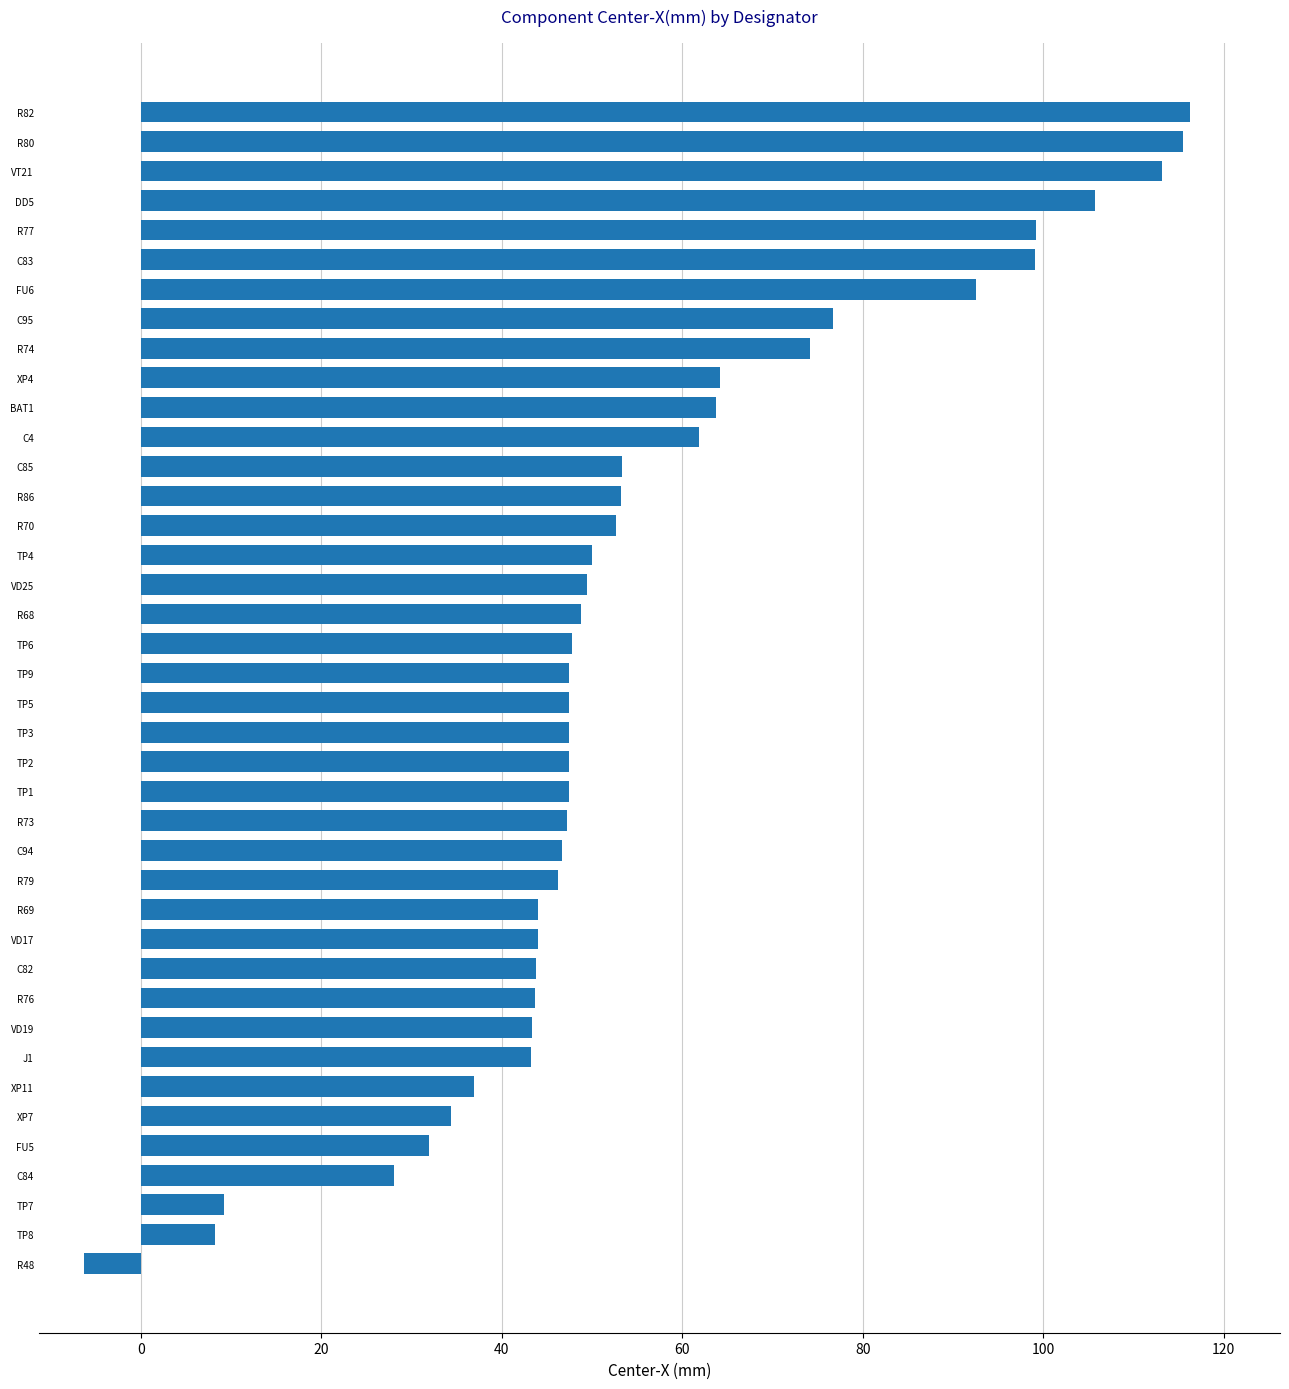

What is the change in value from VT21 to C94?

-66.5